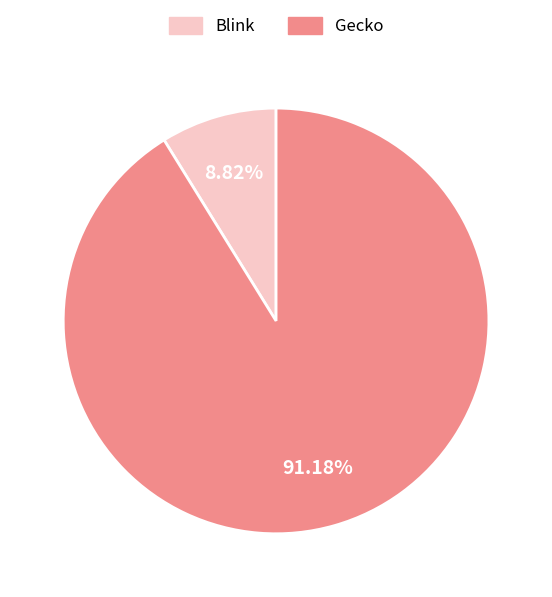

Does Blink account for over 50% of the chart?

No